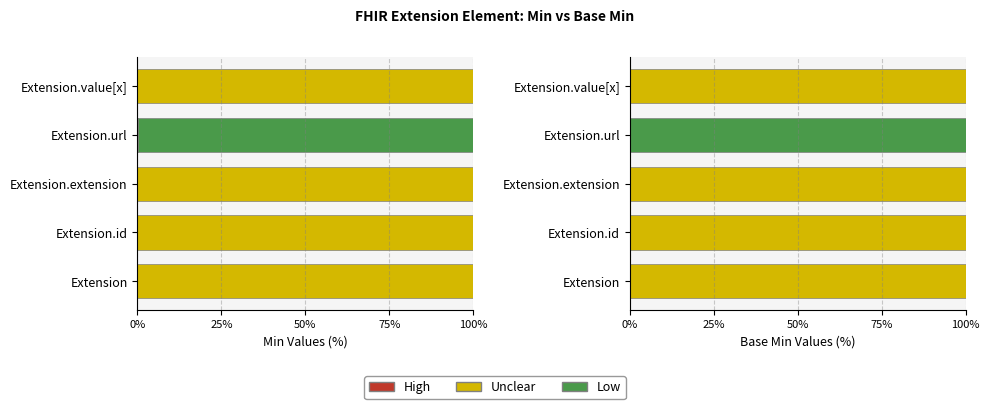

The Low series shows 0.0 at Extension.extension. True or false?

True